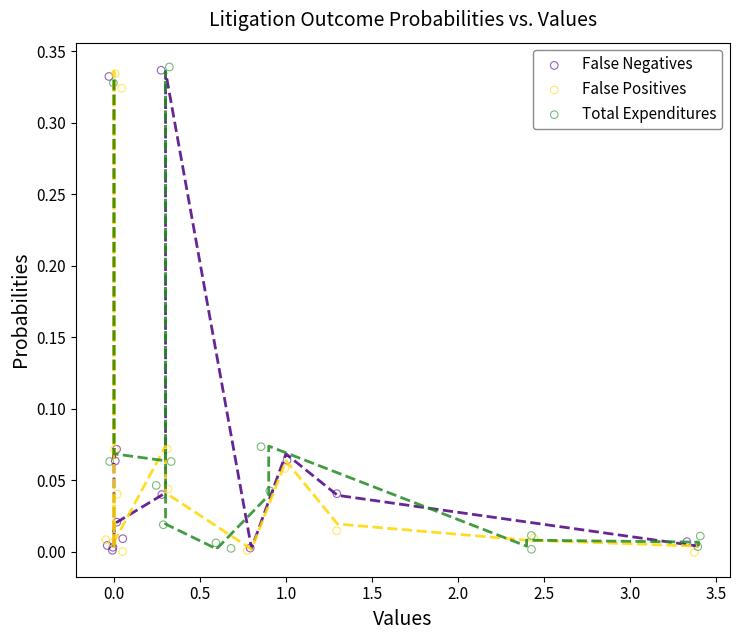

What are all the series names shown in the legend?

False Negatives, False Positives, Total Expenditures